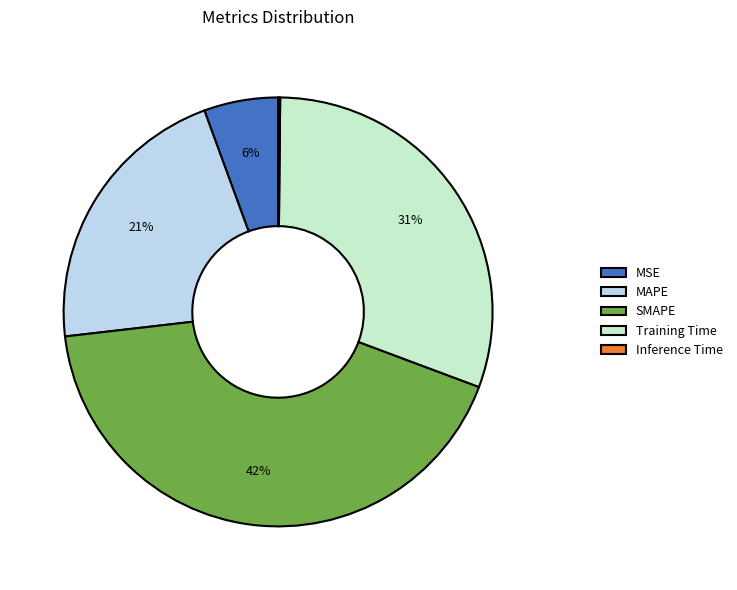

What percentage is the Training Time slice, to the nearest percent?

31%